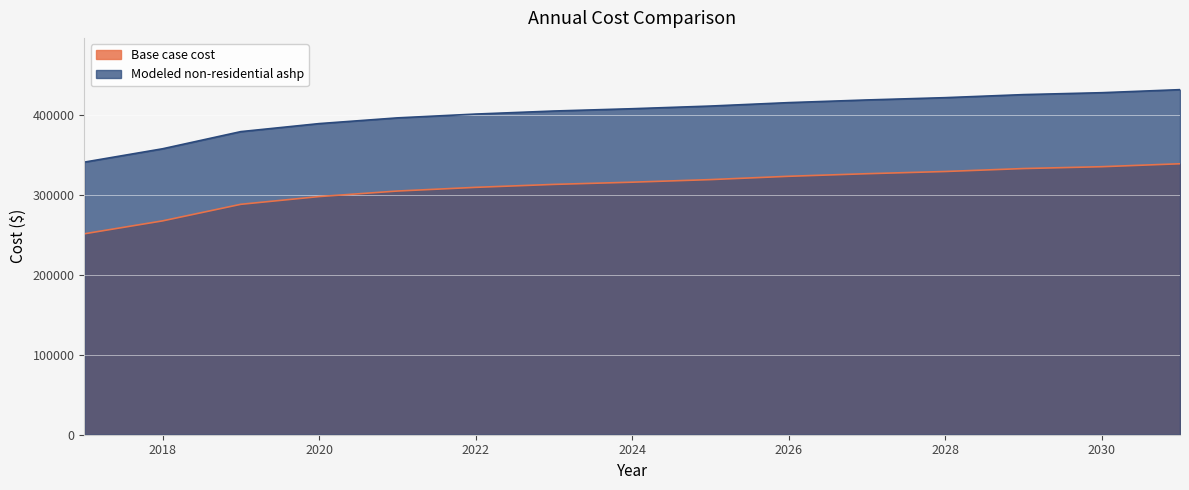

Reading left to right, list all the values displayed in this chart.

Base case cost: 251297.3	267433.3	288179.6	297861.2	304776.7	309387.0	313075.2	315841.4	319068.6	323217.8	326445.0	329211.2	332899.4	335204.6	338892.8
Modeled non-residential ashp: 340917.8	357618.2	379090.1	389110.3	396267.6	401039.1	404856.3	407719.3	411059.3	415353.7	418693.8	421556.7	425373.9	427759.7	431576.9